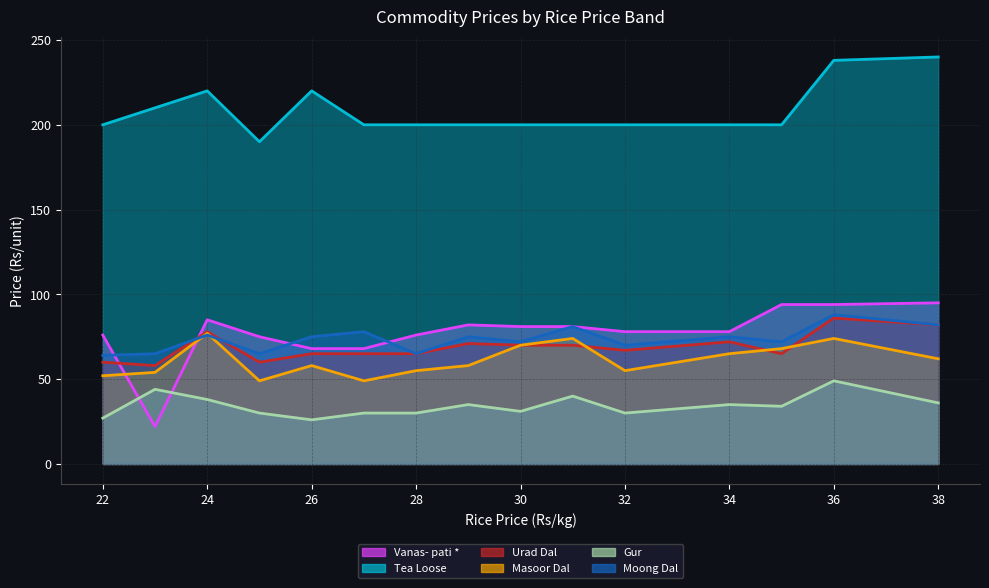

Which series has the largest total across all categories?

Tea Loose